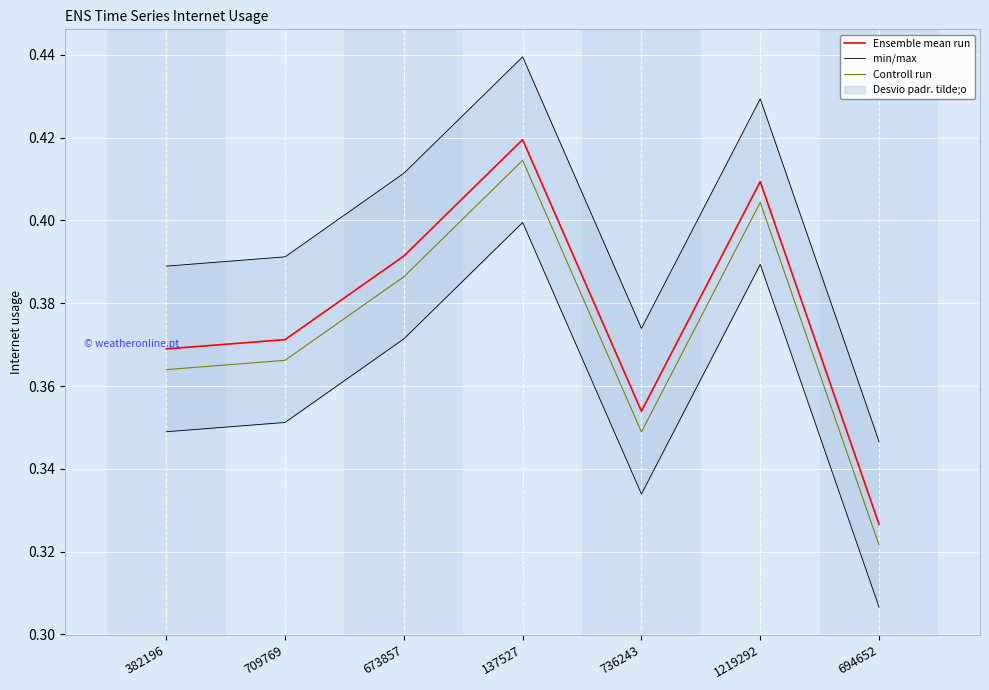

How many lines are shown in the chart?

3